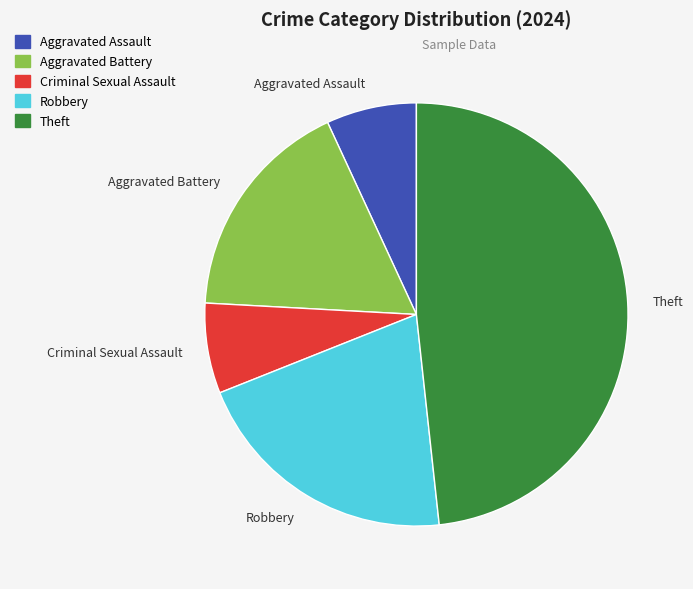

True or false: Aggravated Battery accounts for 17% of the total.

True